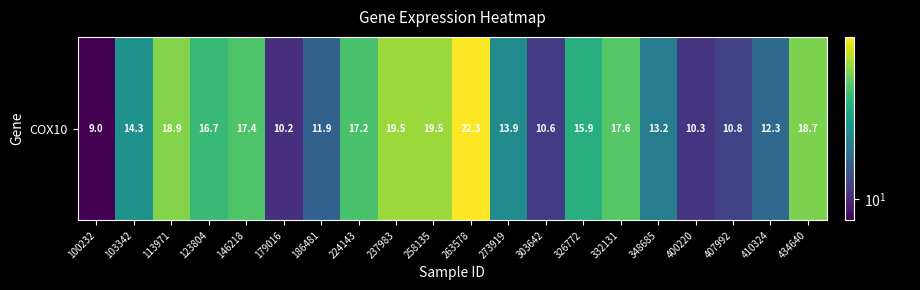

What is the difference between the values at 348685 and 113971?

5.7